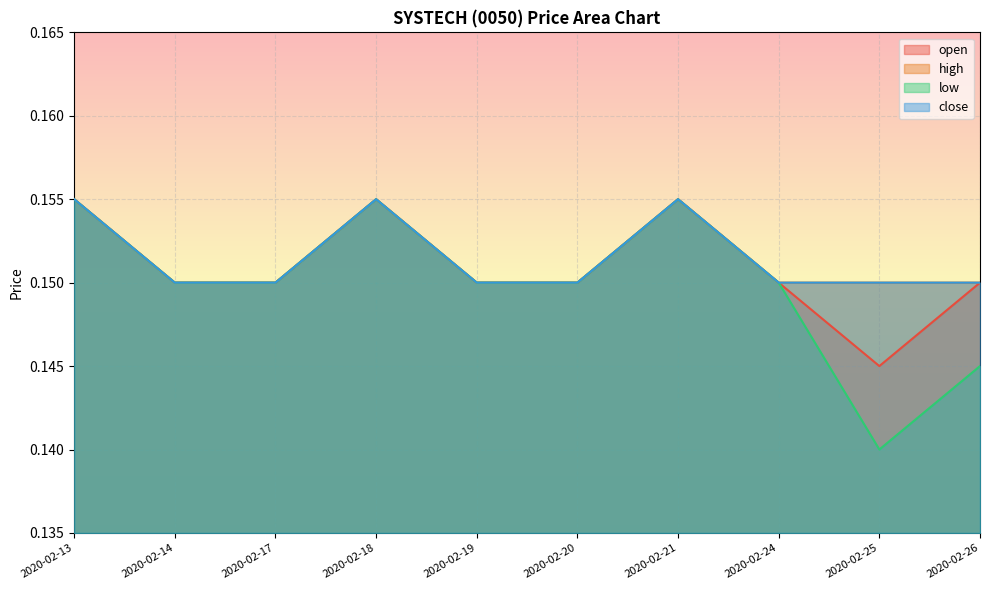

The close series shows 0.2 at 2020-02-21. True or false?

False